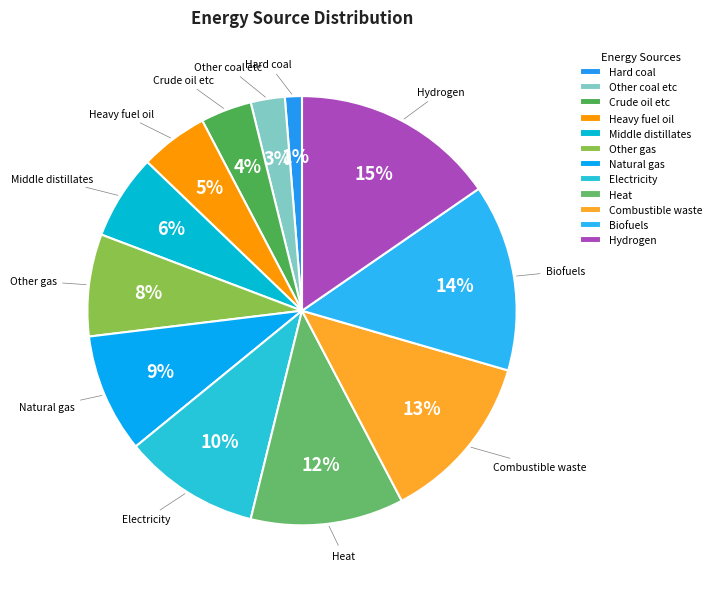

Do Middle distillates and Electricity together represent more than half of the pie?

No